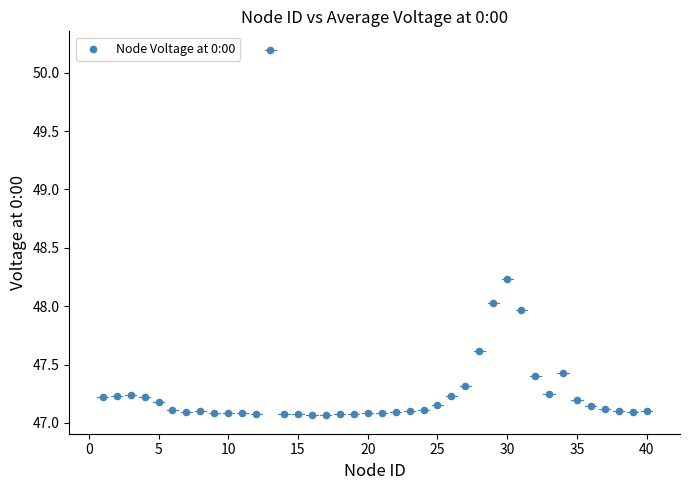

What is the range of Y values (max minus min)?

3.1